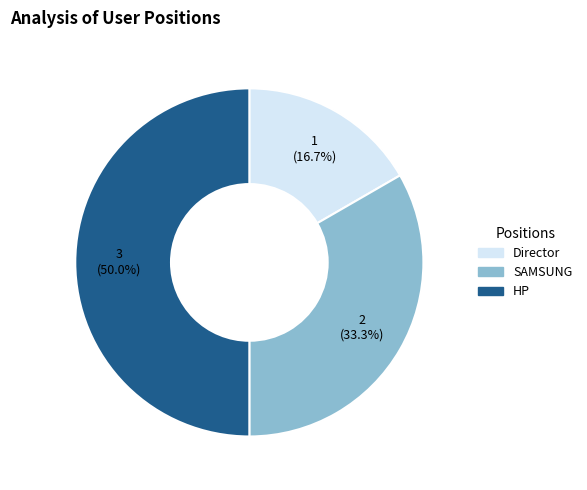

Is it true that HP is 50% of the pie?

True